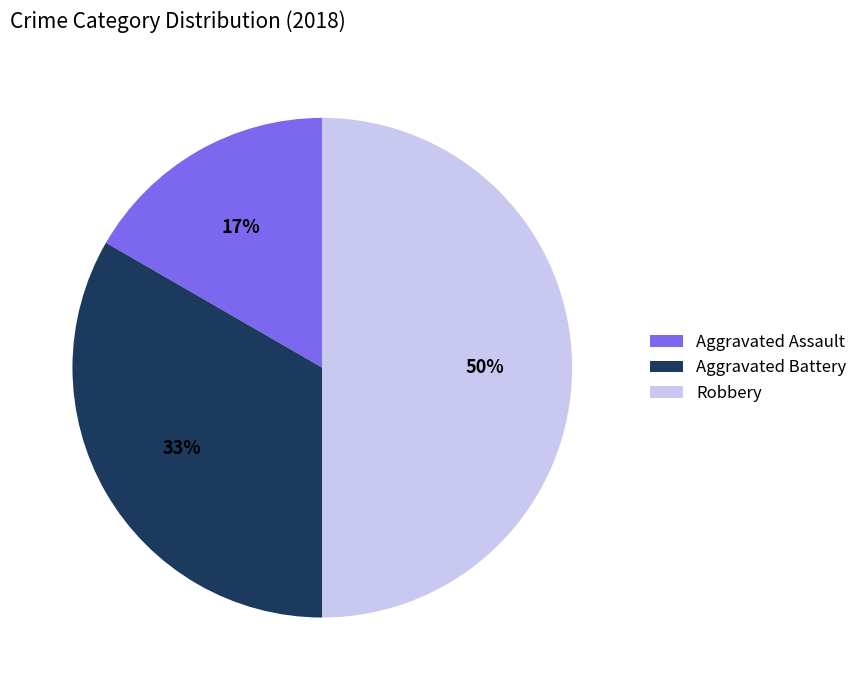

What is the ratio of the value at Aggravated Assault to the value at Aggravated Battery?

0.5